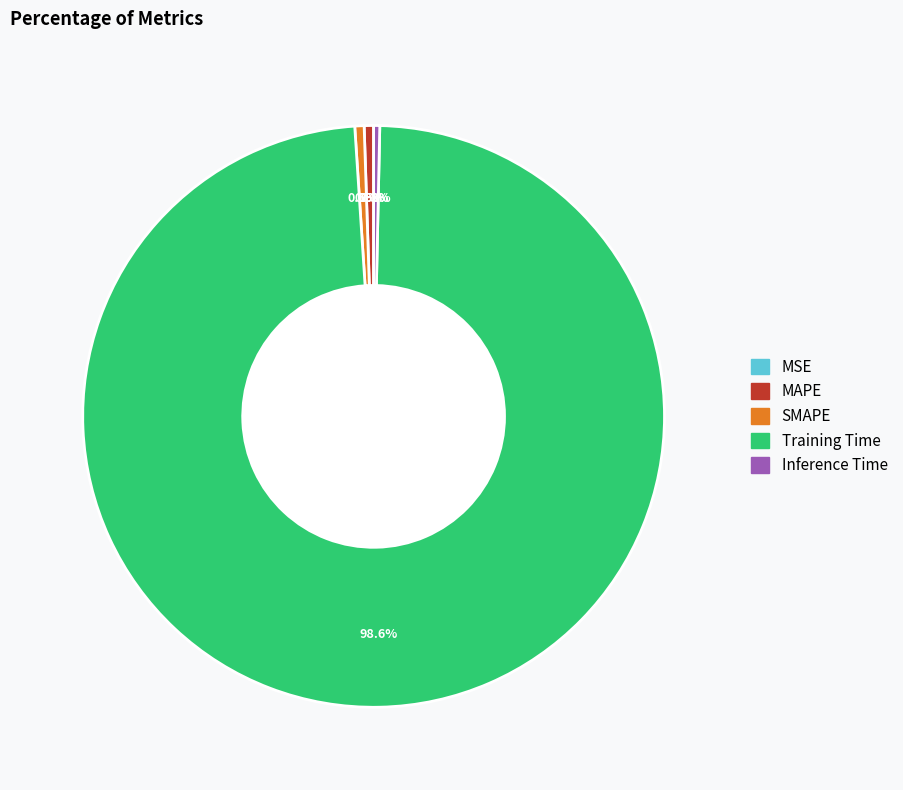

To the nearest percent, what portion does Training Time represent?

99%